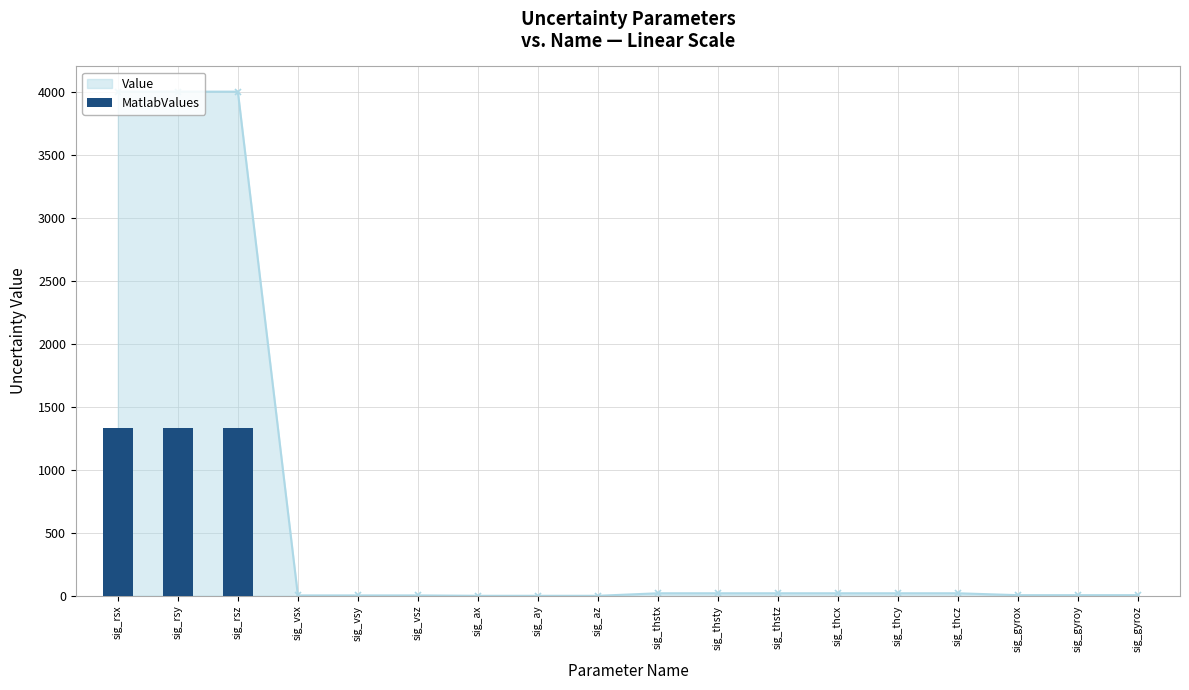

The value at sig_gyrox is 0.0. True or false?

True